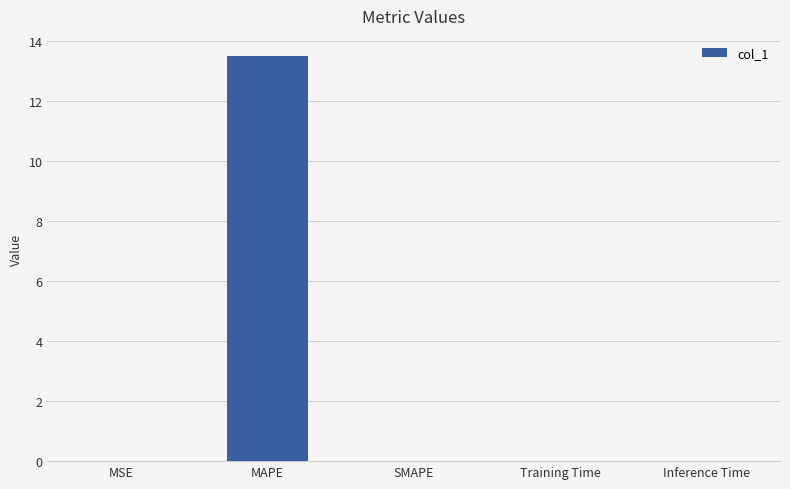

The chart shows a value of 0.0 at Inference Time. True or false?

True